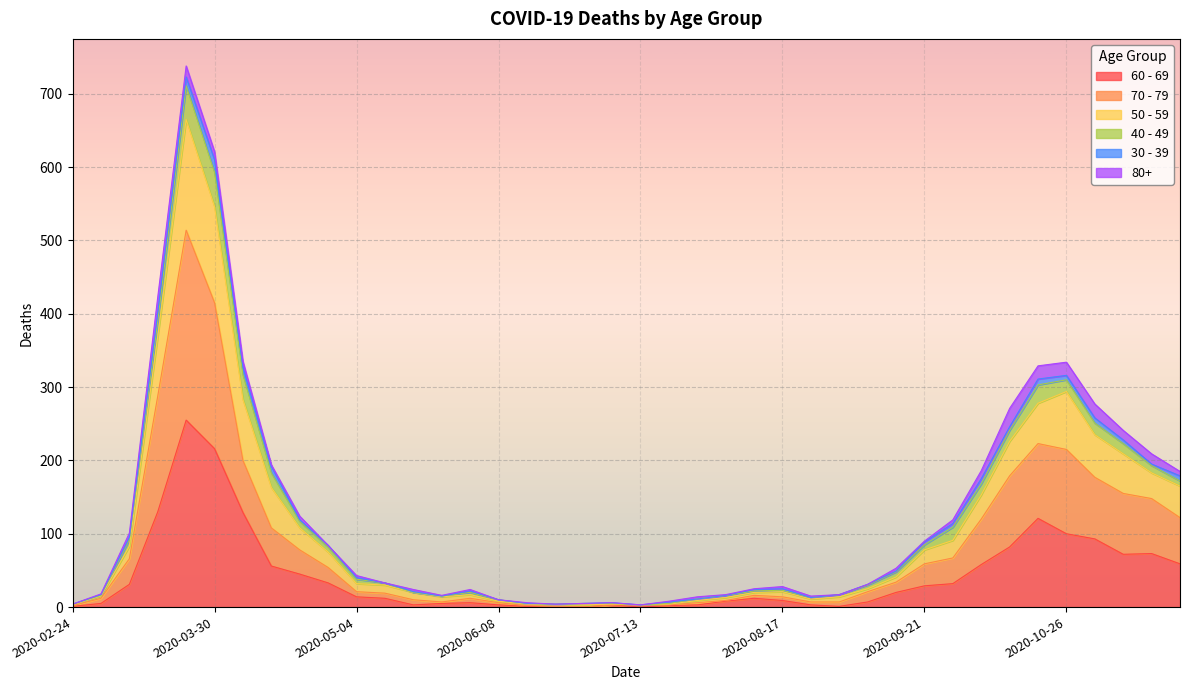

At which category does 60 - 69 reach its first local valley?

2020-05-18